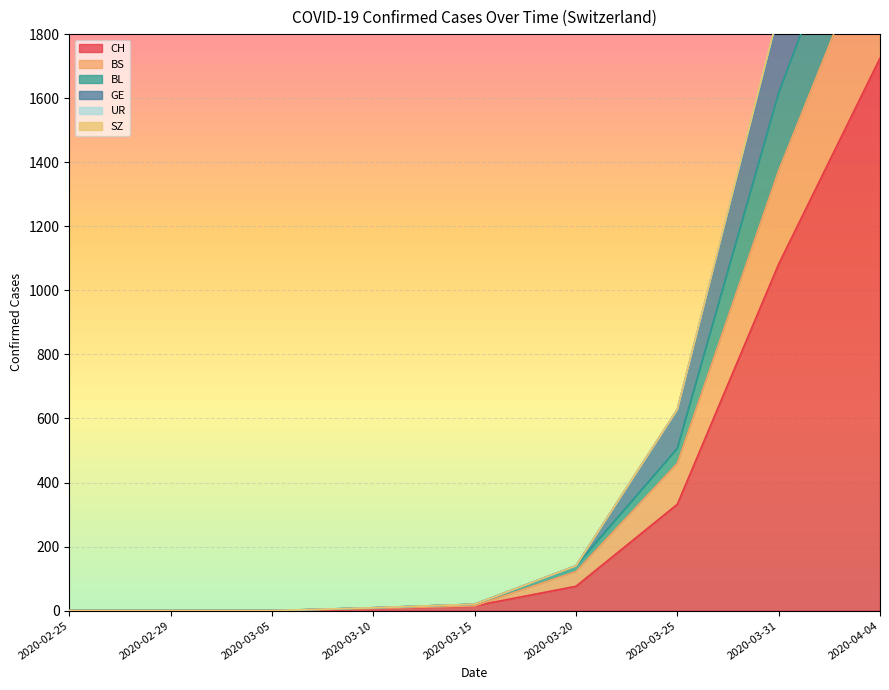

True or false: BL has more than 0 interior local peaks.

False